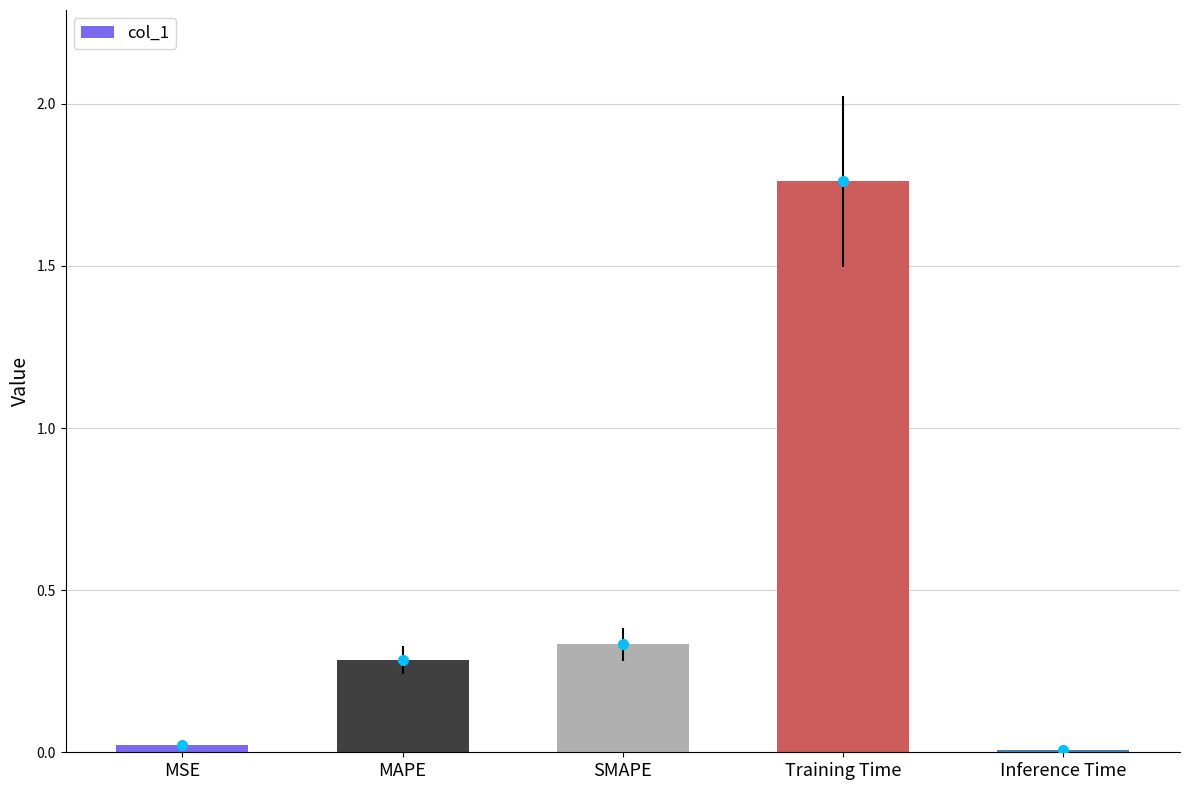

What is the average value?

0.5